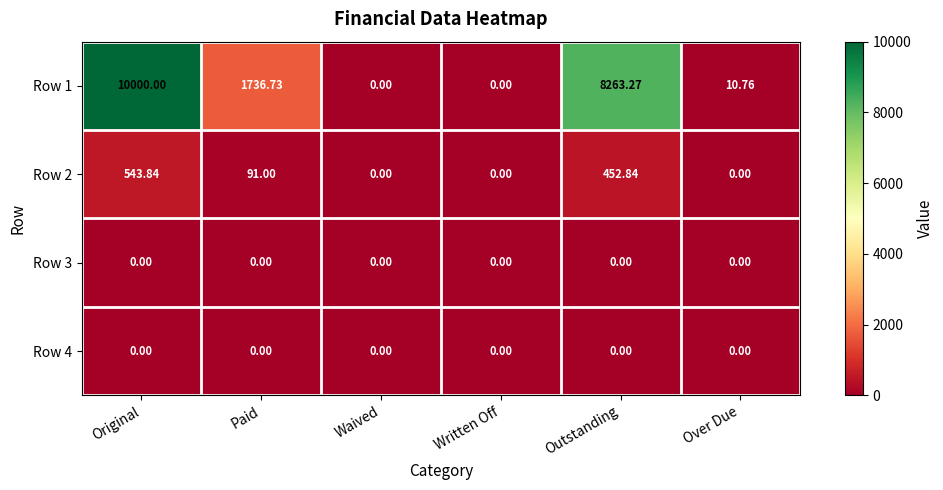

Which category has the highest value in the Row 1 series?

Original